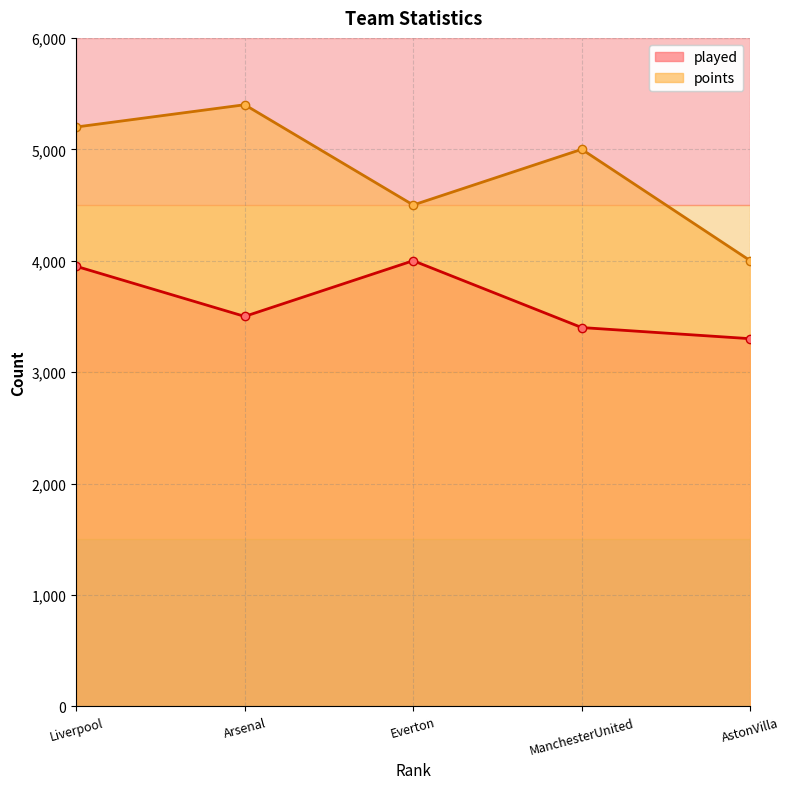

What position from the left is Liverpool?

1